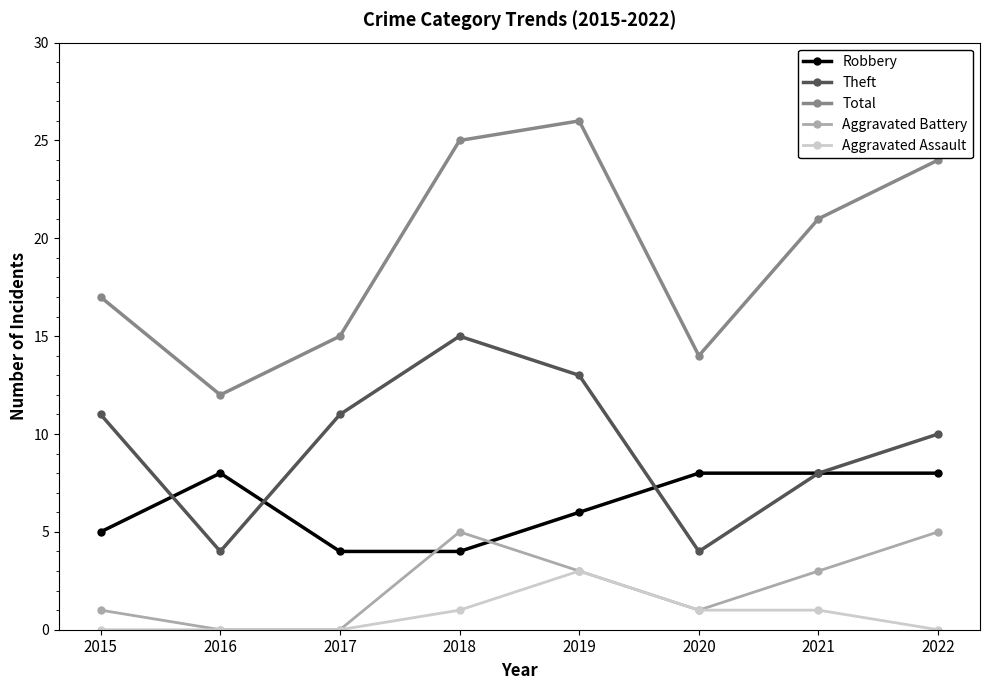

Reading right to left, transcribe all the data shown in this chart.

Robbery: 2022=8	2021=8	2020=8	2019=6	2018=4	2017=4	2016=8	2015=5
Theft: 2022=10	2021=8	2020=4	2019=13	2018=15	2017=11	2016=4	2015=11
Total: 2022=24	2021=21	2020=14	2019=26	2018=25	2017=15	2016=12	2015=17
Aggravated Battery: 2022=5	2021=3	2020=1	2019=3	2018=5	2017=0	2016=0	2015=1
Aggravated Assault: 2022=0	2021=1	2020=1	2019=3	2018=1	2017=0	2016=0	2015=0